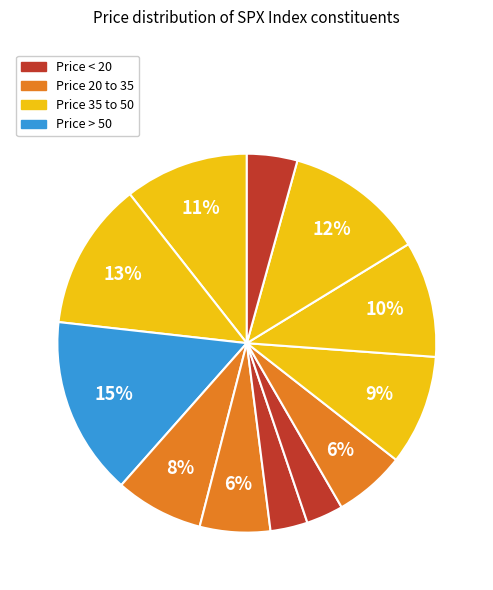

Count the number of slices in the pie.

12